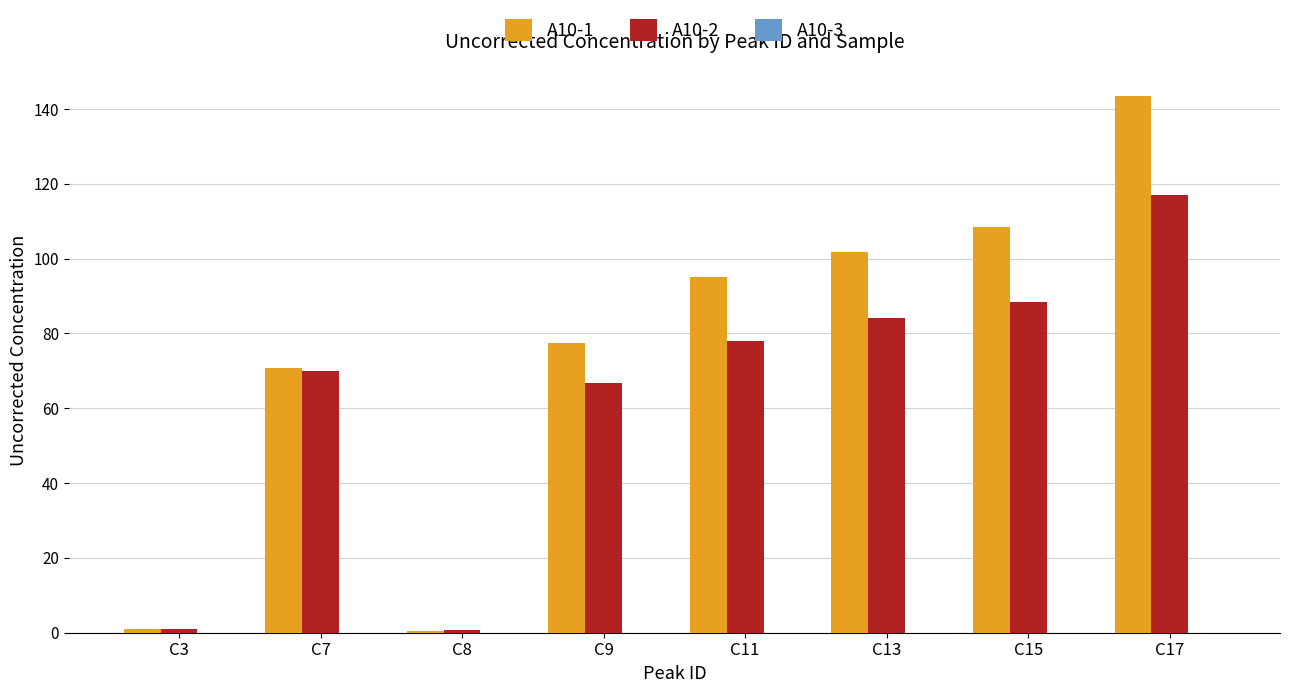

What is the value of the A10-2 bar at the 7th from the left?

88.5